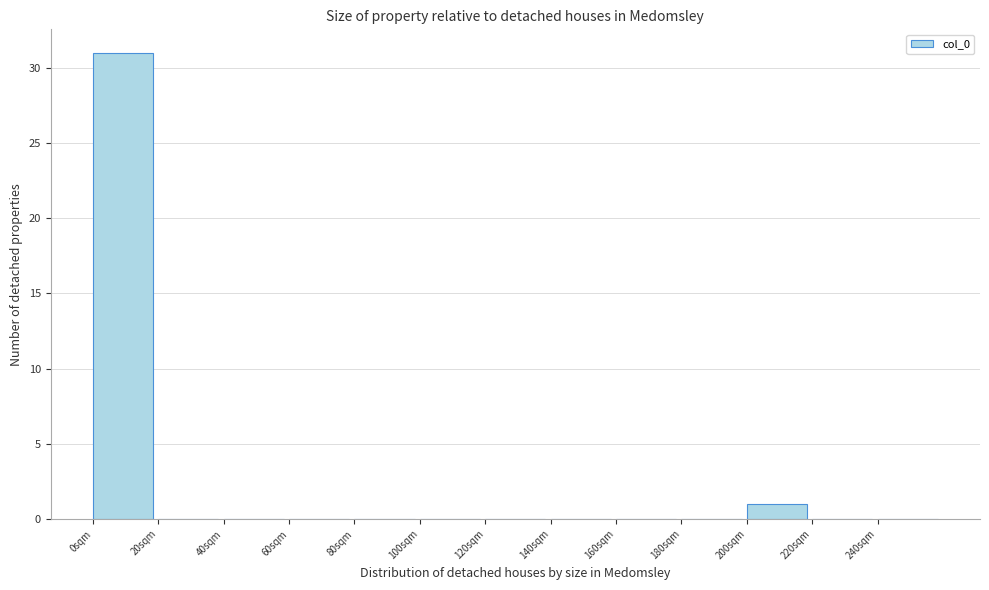

Reading left to right, transcribe this chart: for each bar, give the range it covers on the x-axis and its height. The values are not printed on the chart, so give them approximately, as read against the axis.

0 to 20: 31
20 to 40: 0
40 to 60: 0
60 to 80: 0
80 to 100: 0
100 to 120: 0
120 to 140: 0
140 to 160: 0
160 to 180: 0
180 to 200: 0
200 to 220: 1
220 to 240: 0
240 to 260: 0